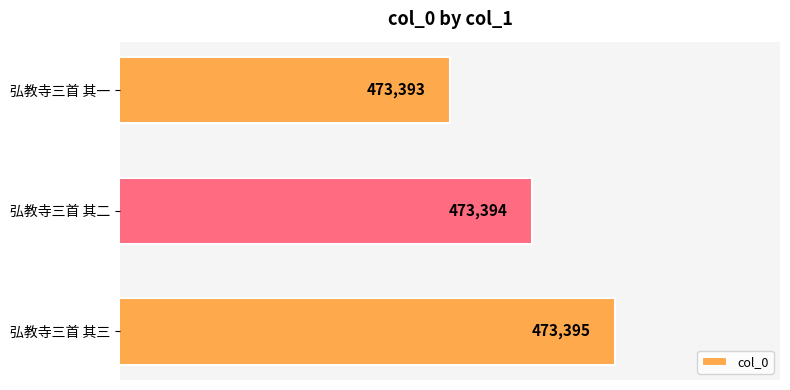

What is the difference between the maximum and minimum values?

2